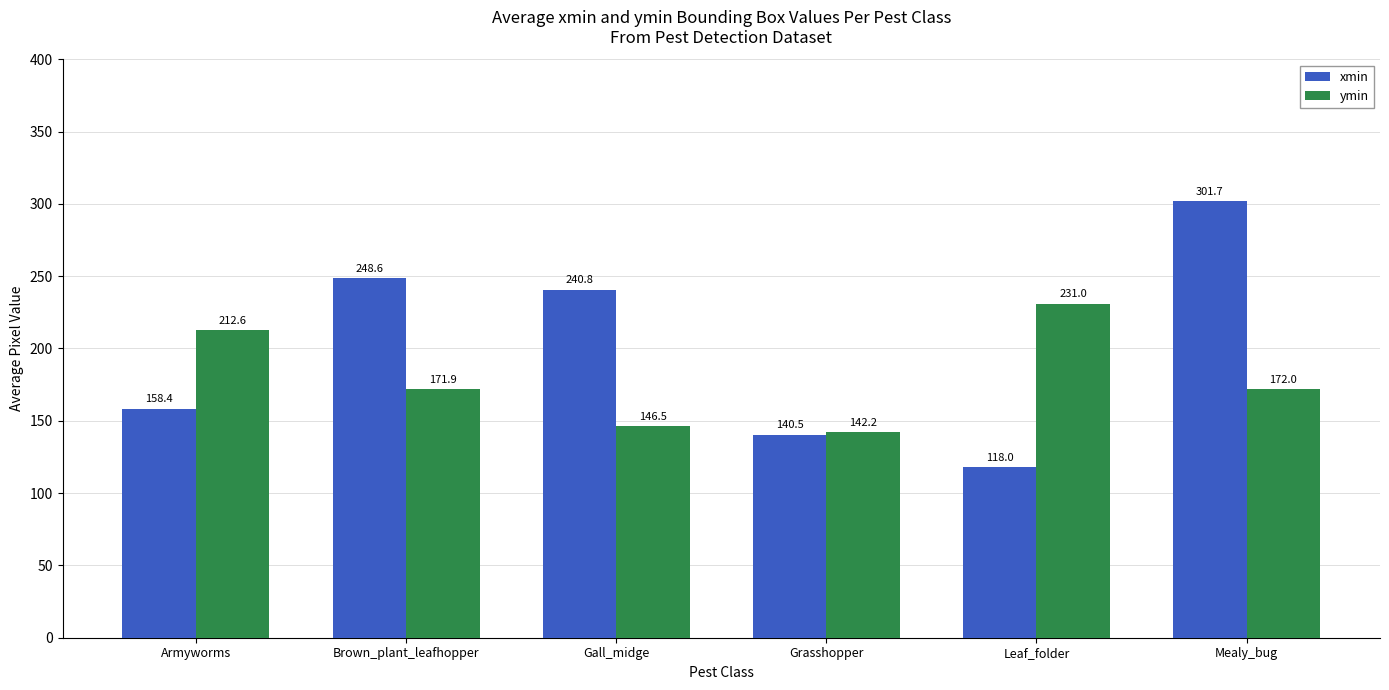

What is the lowest value of the xmin series?

118.0